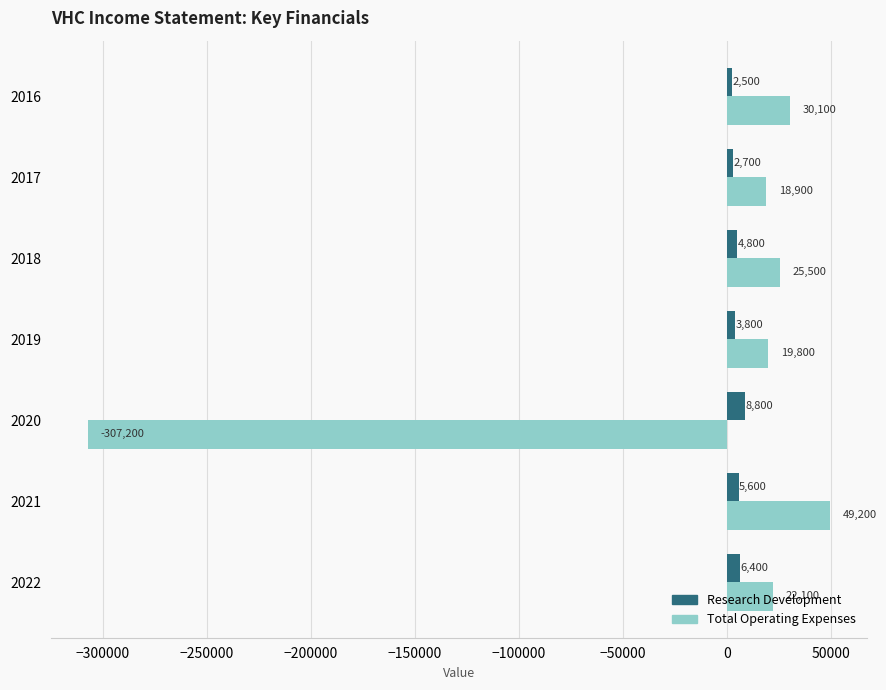

Rank the categories by Research Development value from lowest to highest.

2016, 2017, 2019, 2018, 2021, 2022, 2020